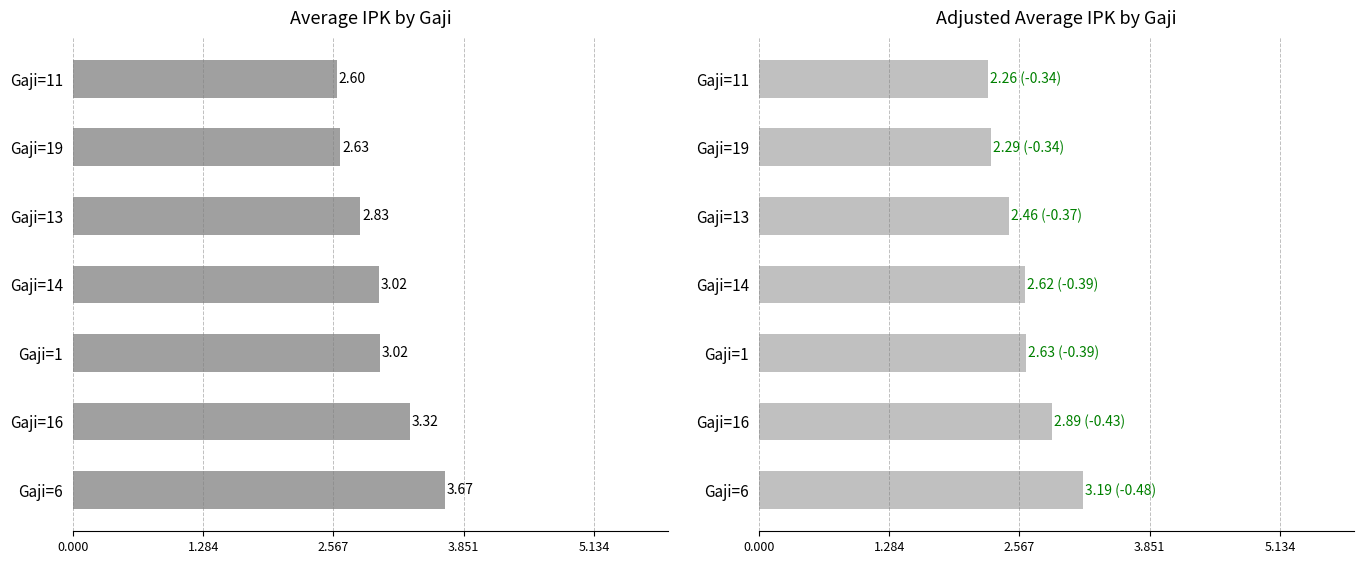

What is the minimum value for Average IPK?

2.6